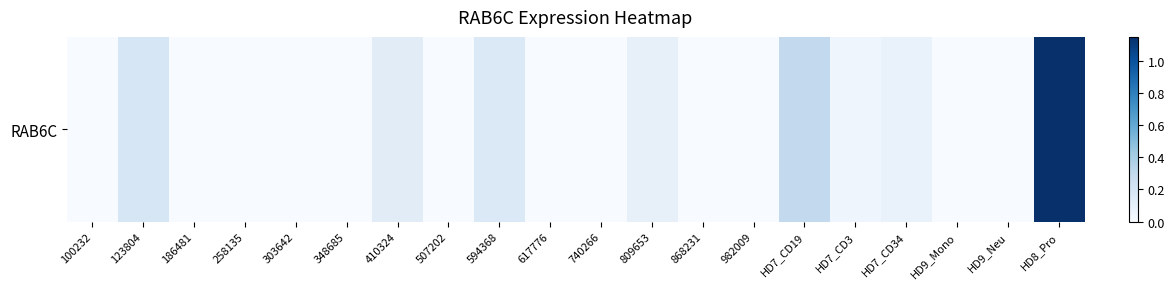

Which has a higher value, 617776 or 258135?

617776